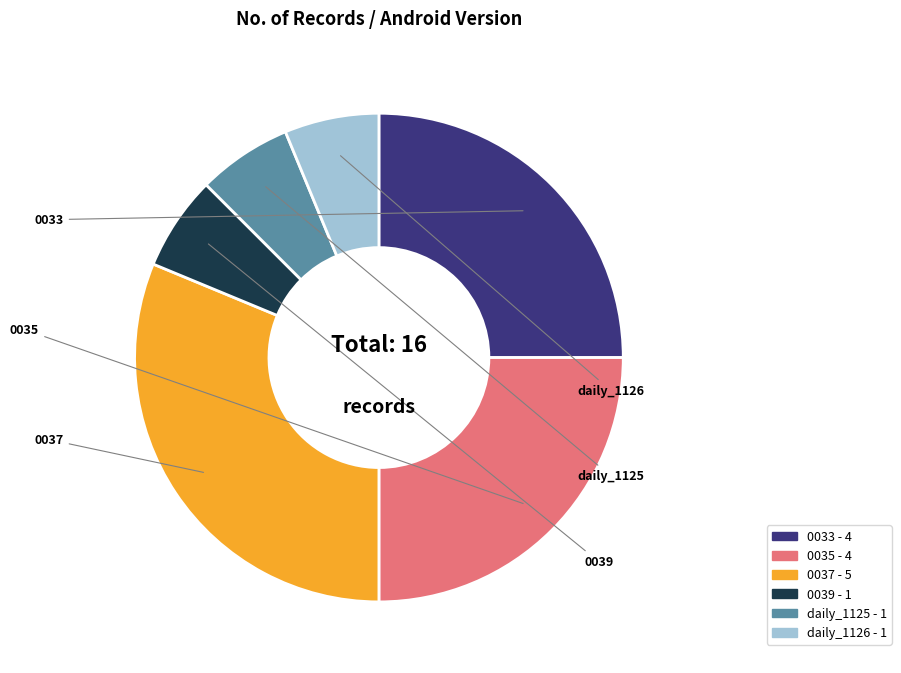

Is there a majority slice in this chart?

No